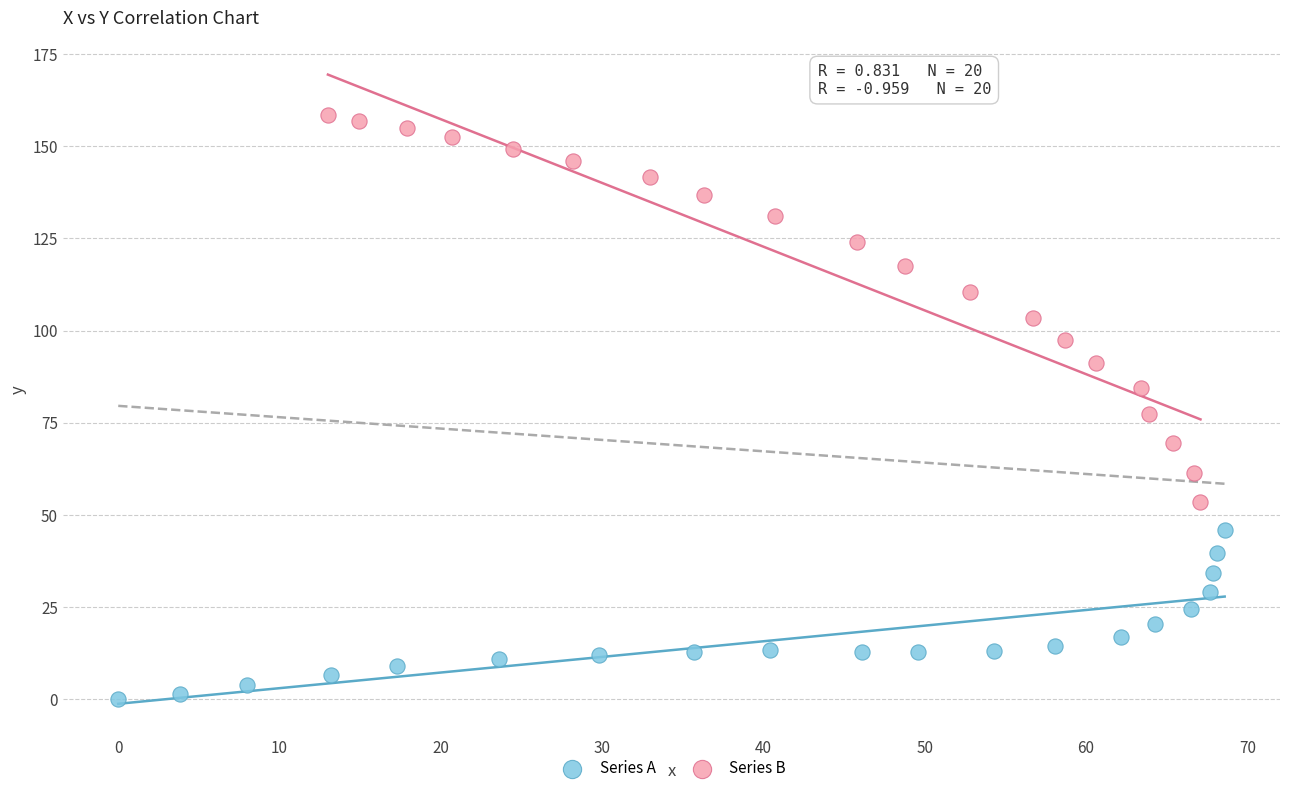

Which series reaches the minimum Y coordinate?

Series A